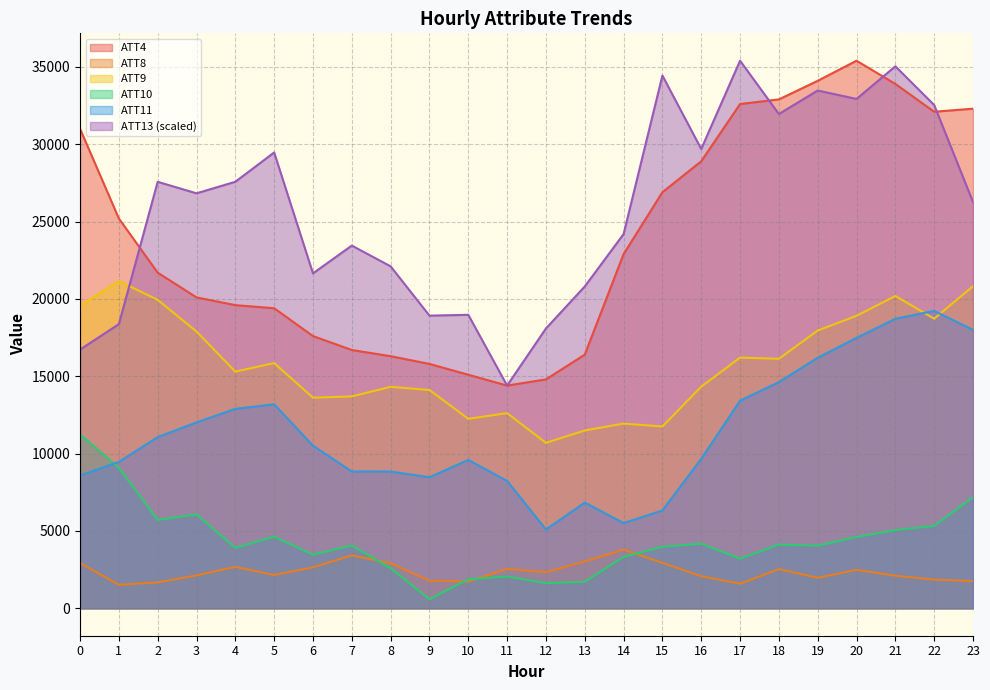

What is the spread (max minus min) of values at 8?

19508.7